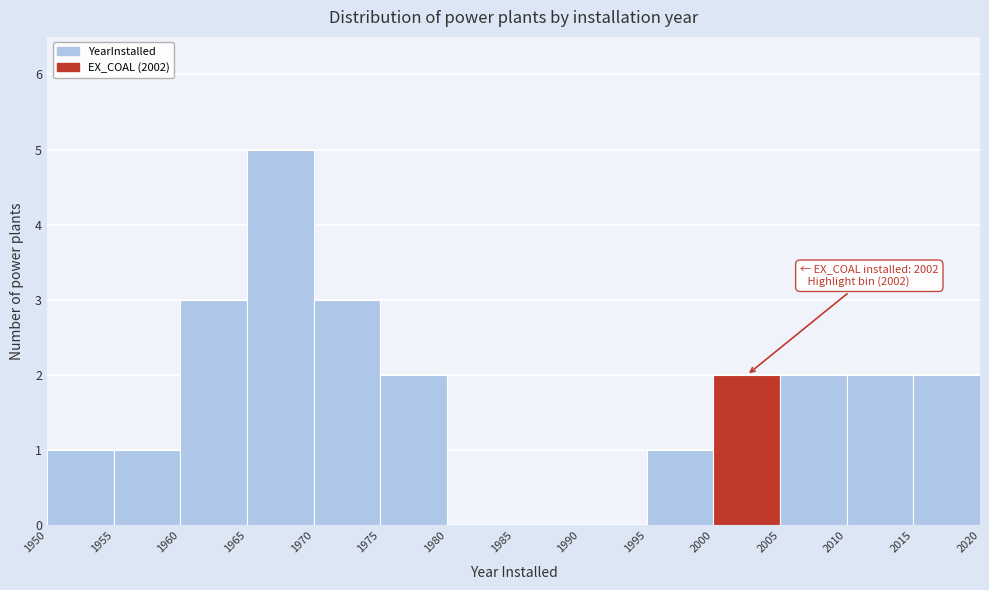

Over which range of the x-axis is the bar tallest?

1965 to 1970